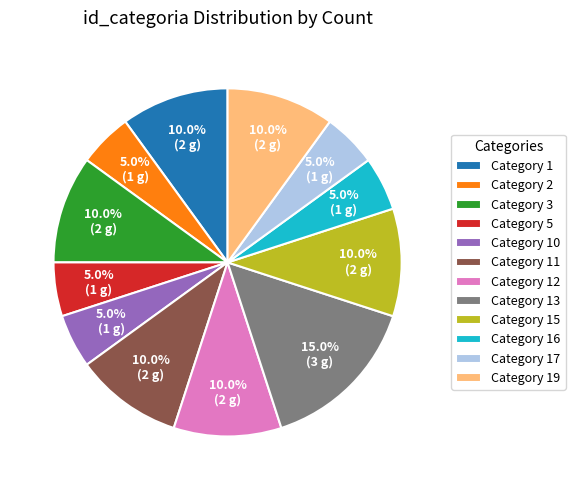

Do Category 17 and Category 10 together represent more than half of the pie?

No